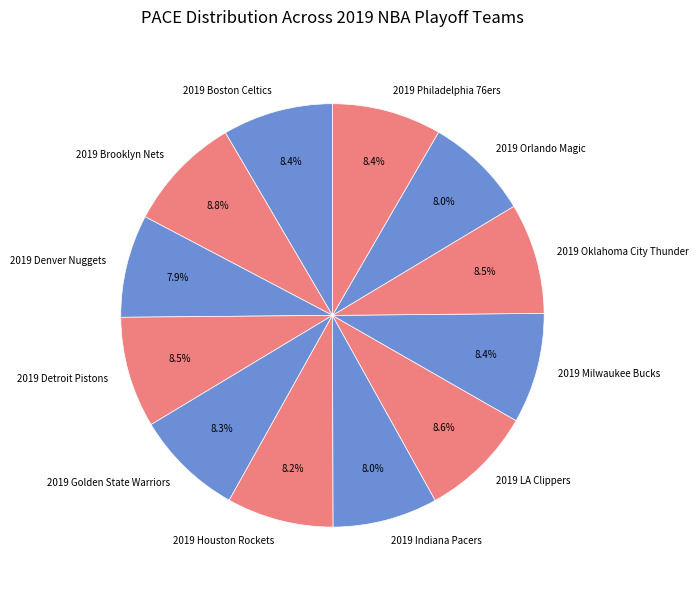

Count the number of slices in the pie.

12